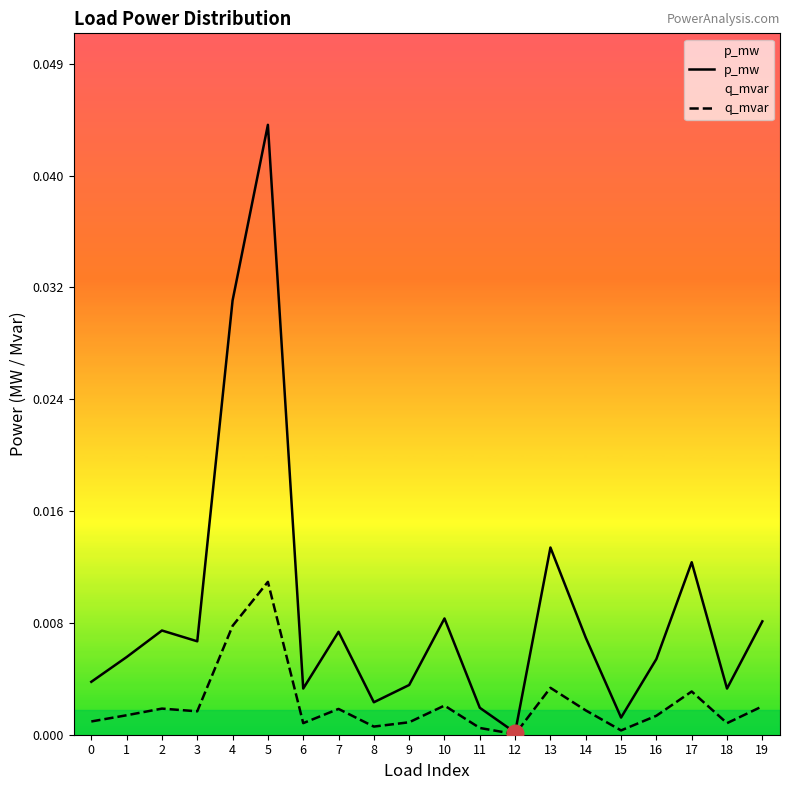

Which series changed the most between 5 and 14?

p_mw